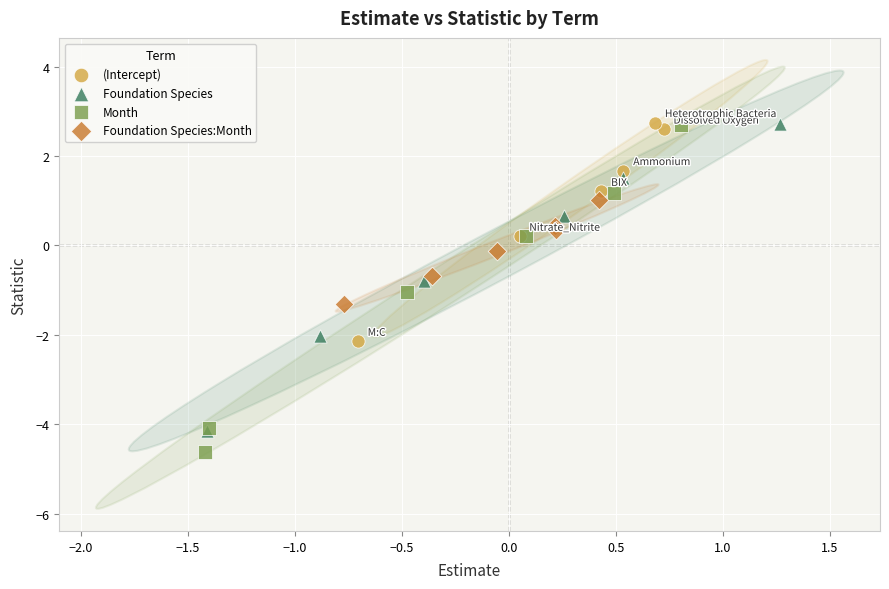

Which series contains the lowest Y value?

Month